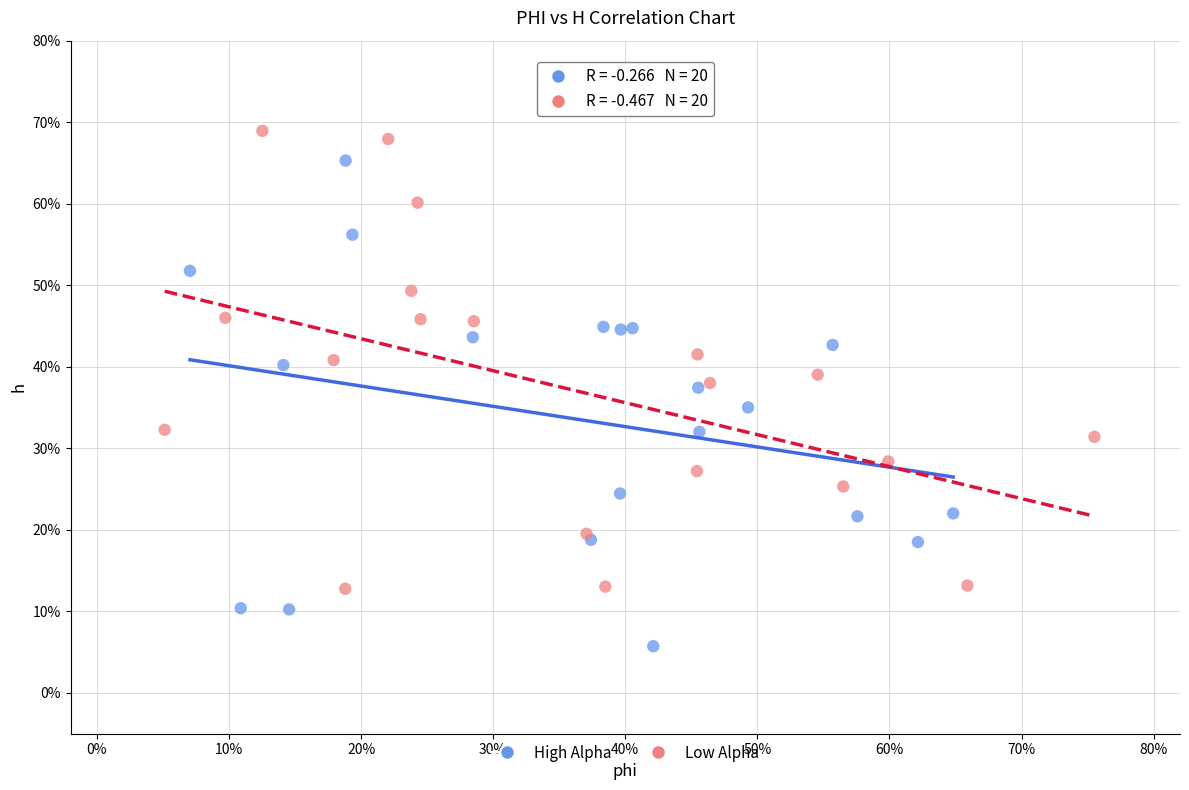

Which series has the widest spread of Y values?

High Alpha